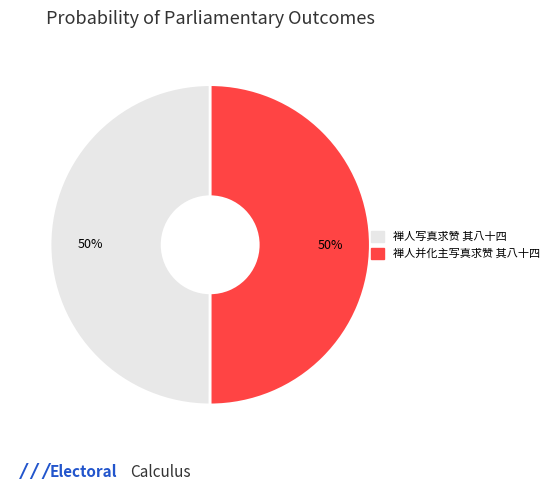

What is the ratio of the value at 禅人写真求赞 其八十四 to the value at 禅人并化主写真求赞 其八十四?

1.0